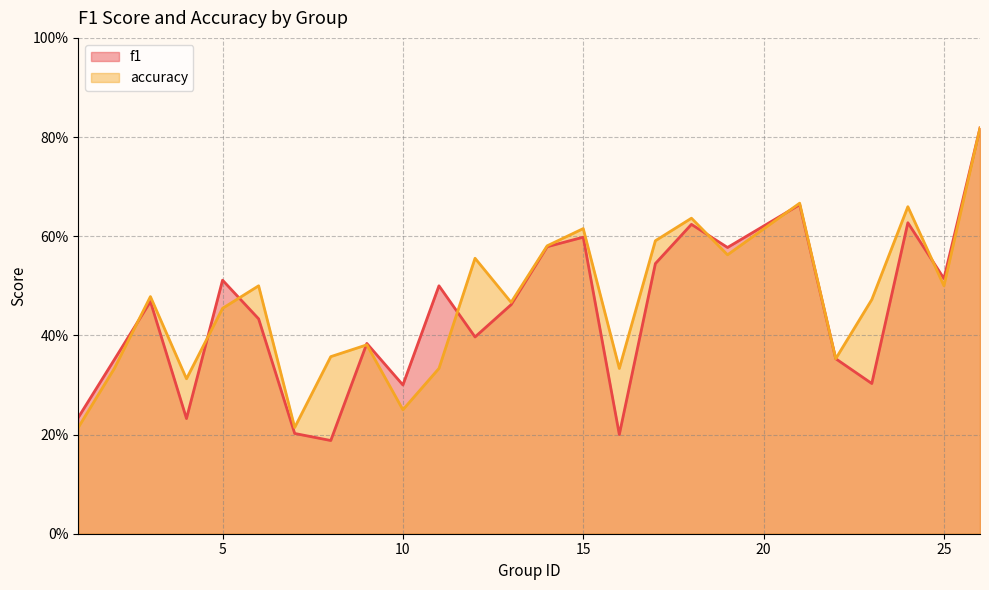

Where is accuracy nearest to the value 0?

1